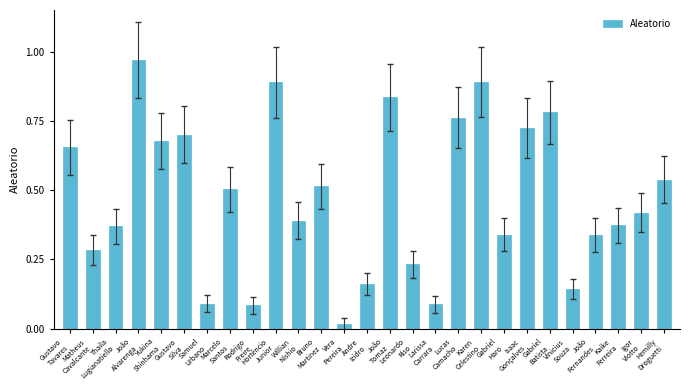

What is the sum of all values?

12.8